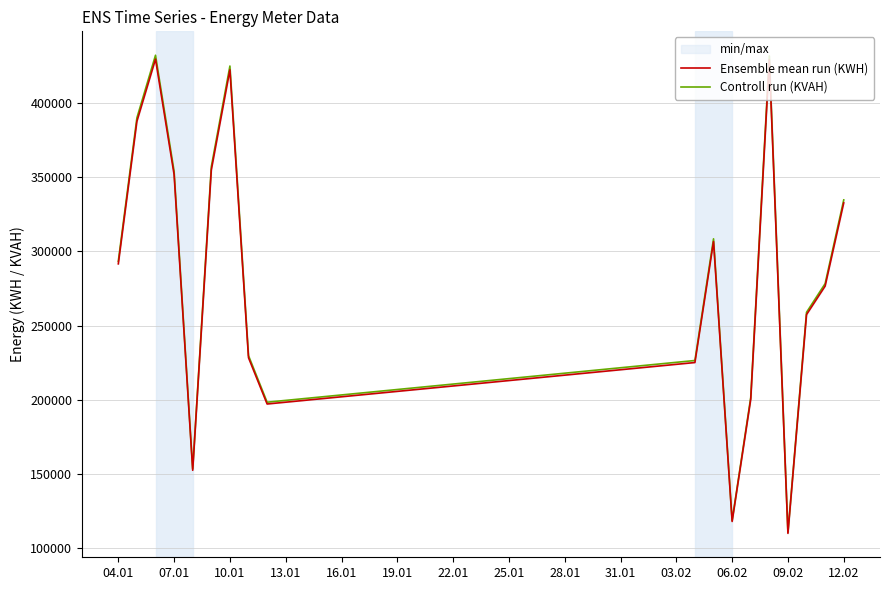

Where does the Controll run (KVAH) series first go above 293341?

04.01